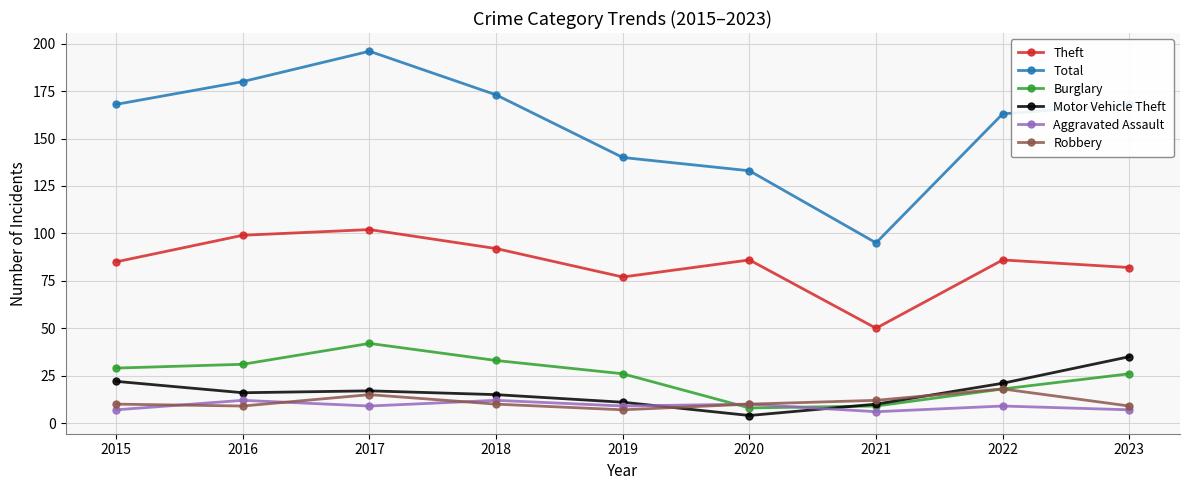

Does the chart have visible grid lines?

Yes